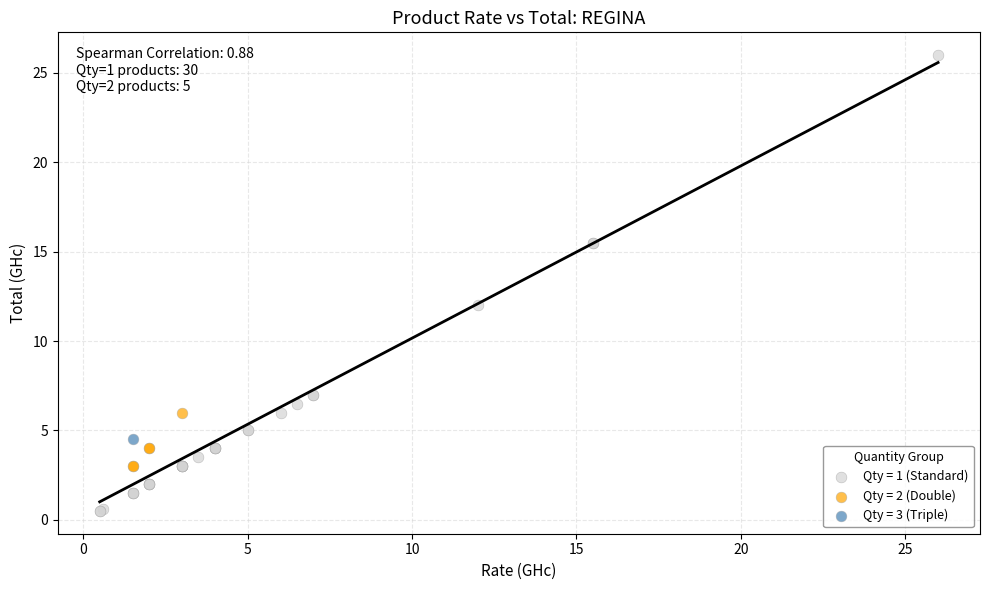

Which series contains the lowest Y value?

Qty = 1 (Standard)